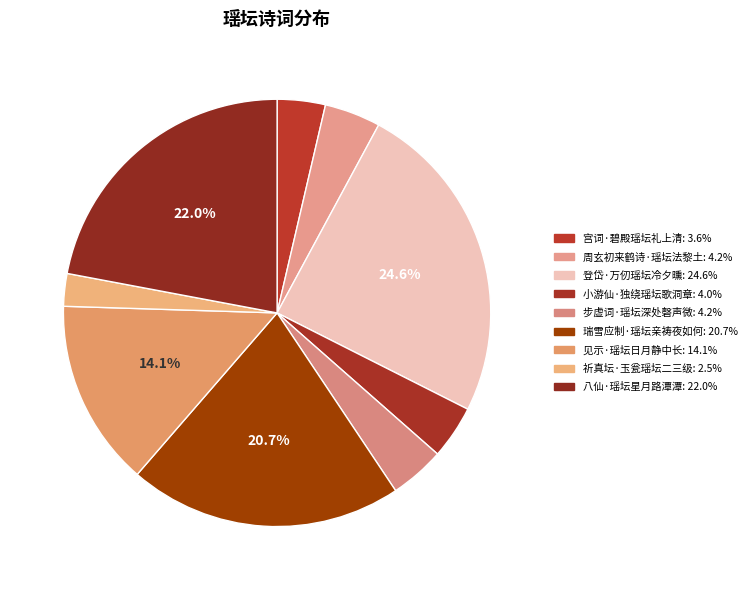

What is the largest slice in the pie chart?

登岱·万仞瑶坛冷夕曛